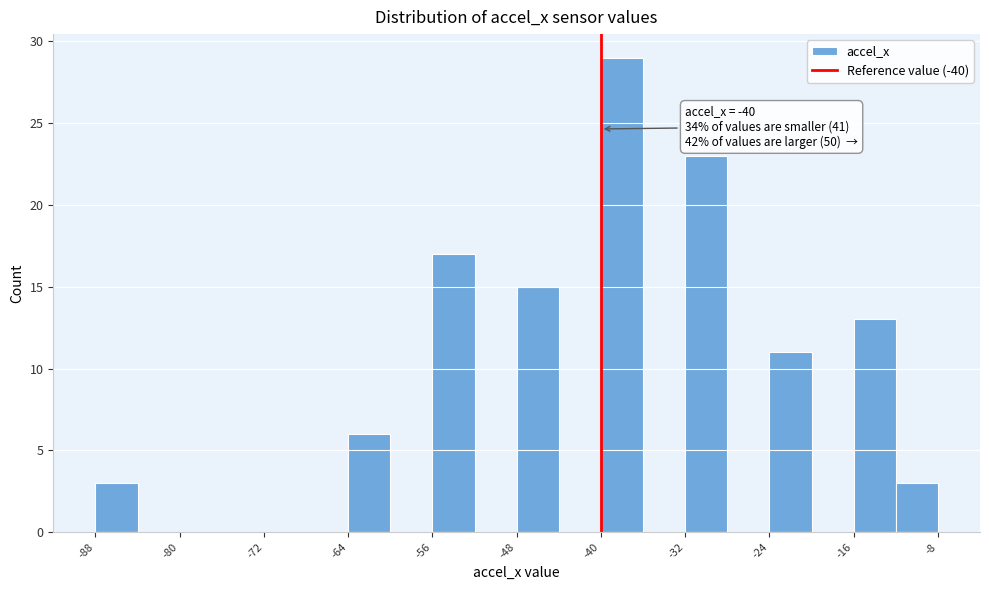

Which range on the x-axis has the tallest bar?

-40 to -36